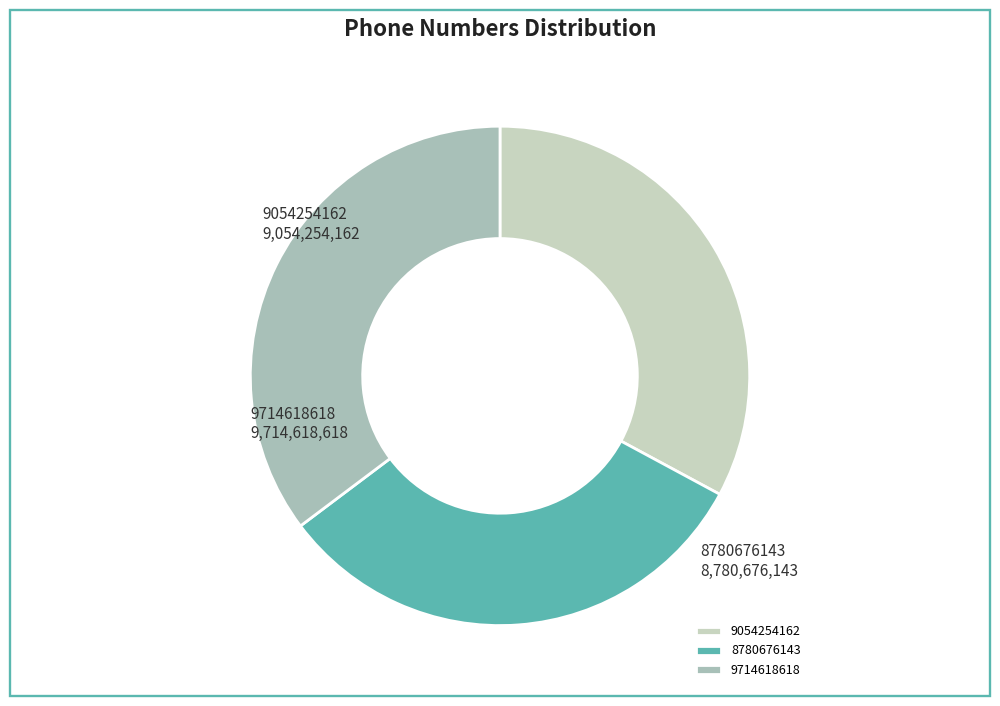

To the nearest percent, what portion does 9714618618 represent?

35%